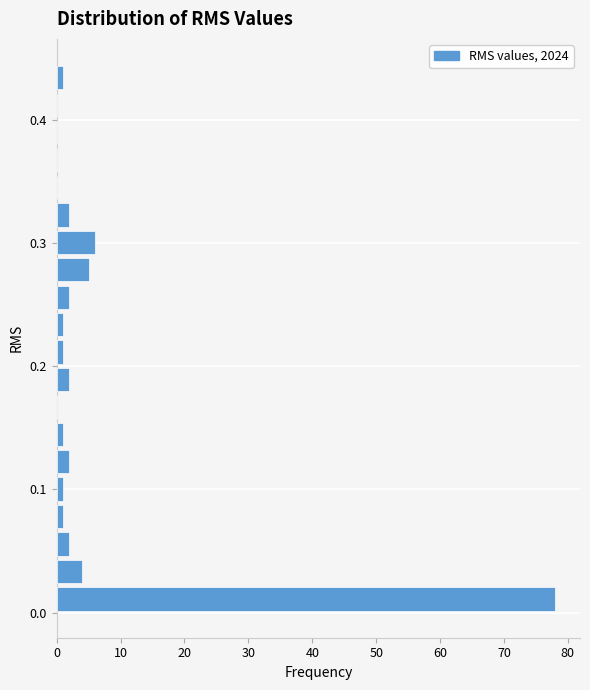

Around what value on the y-axis is the longest bar? Give the approximate position of its centre, as read against the axis.

0.01